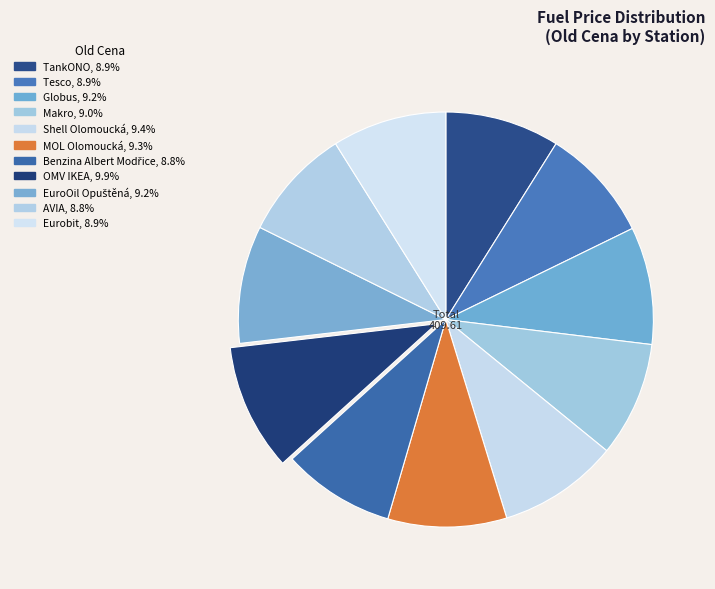

To the nearest percent, what is the average slice percentage?

9%